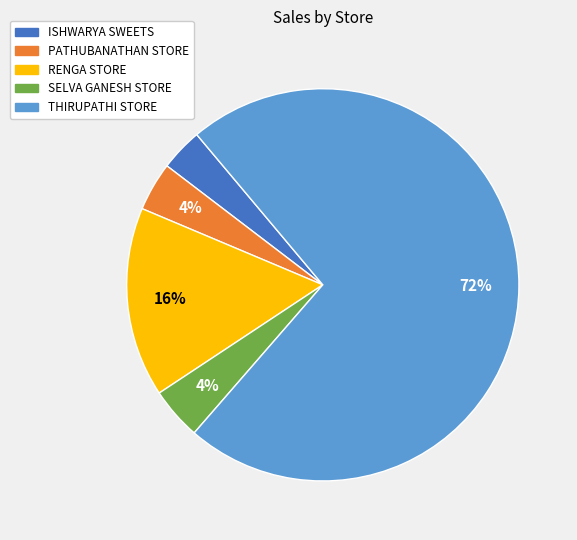

Approximately how many times larger is the value at THIRUPATHI STORE compared to PATHUBANATHAN STORE?

18.0